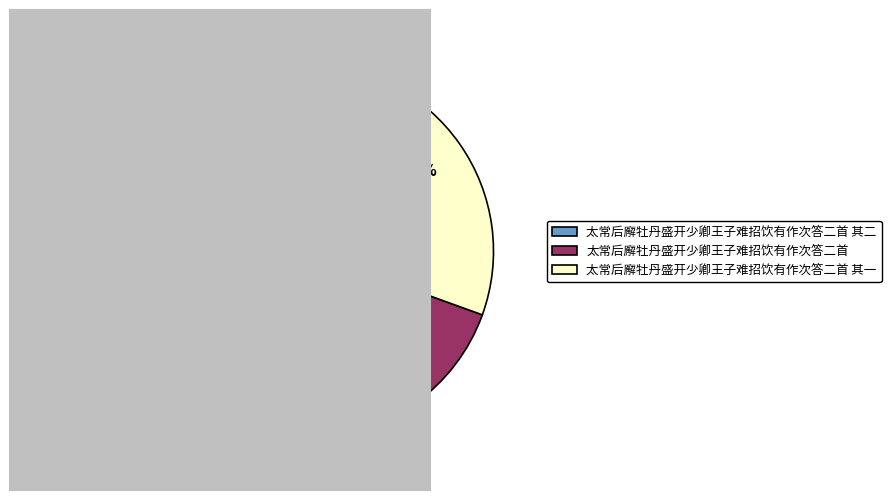

Is there a majority slice in this chart?

No